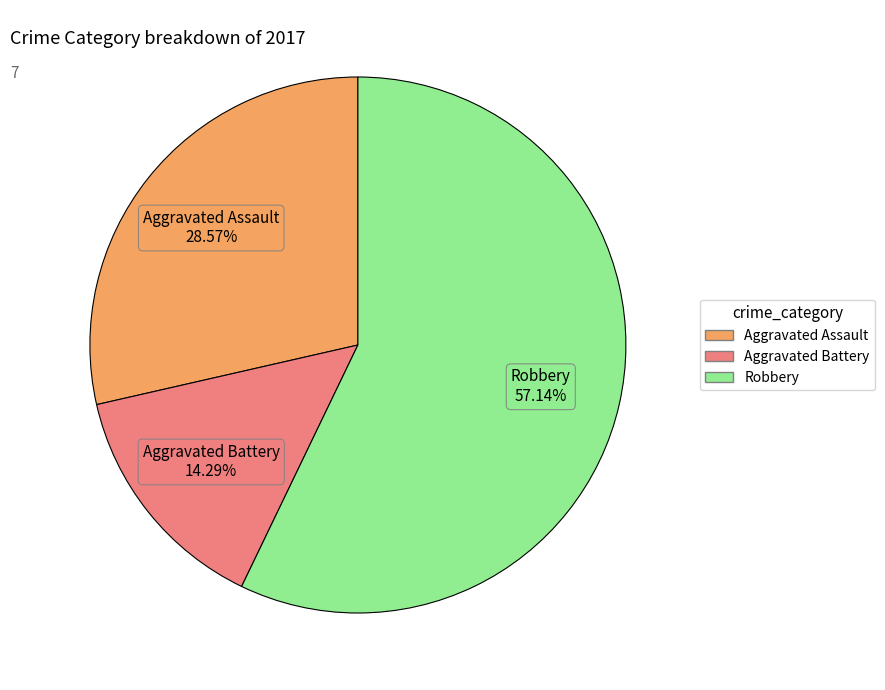

Does any single category account for the majority?

Yes